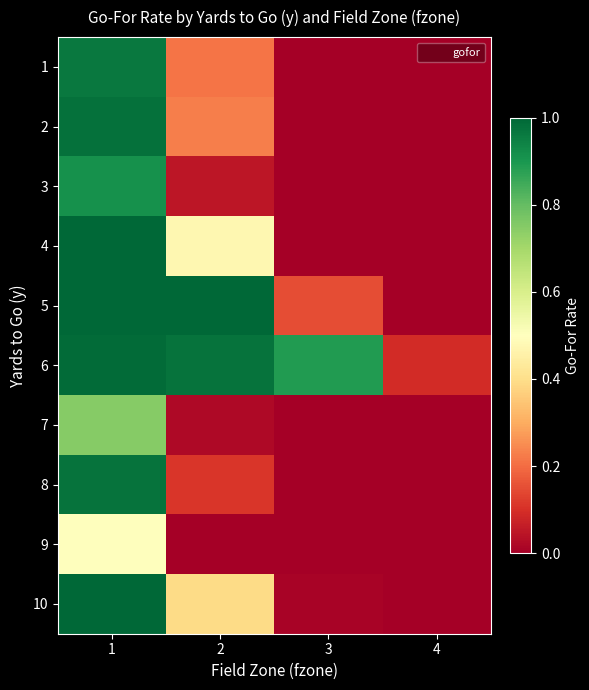

Which has a higher value, 3 or 4?

3